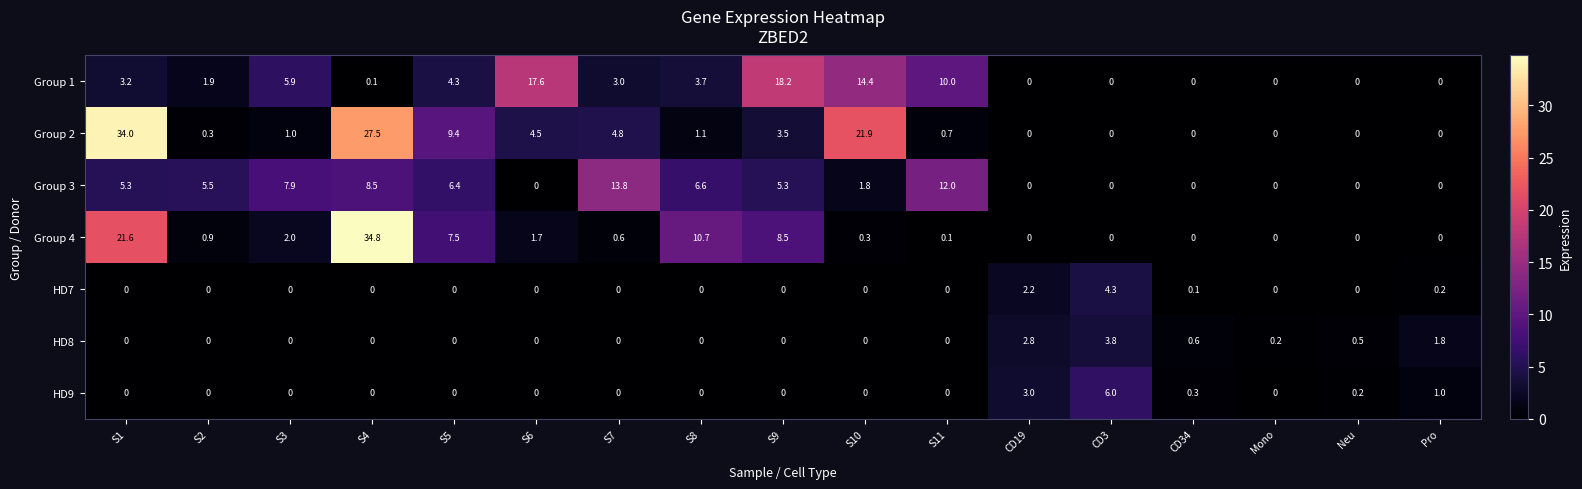

What is the approximate value of Group 3 at S5?

6.4